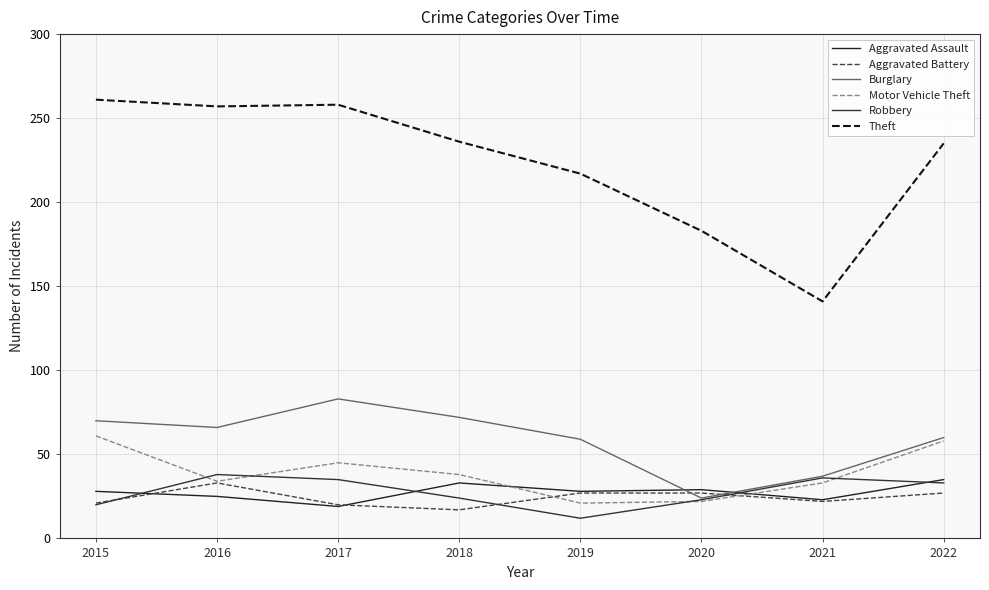

Is this an area chart (filled region under the line)?

No